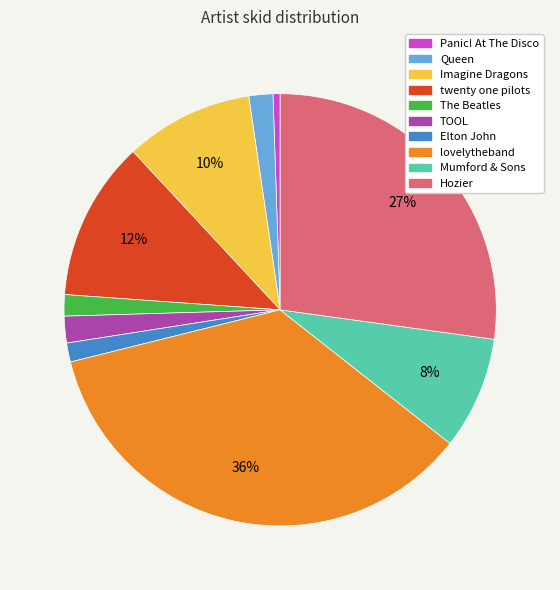

Do Hozier and TOOL together represent more than half of the pie?

No